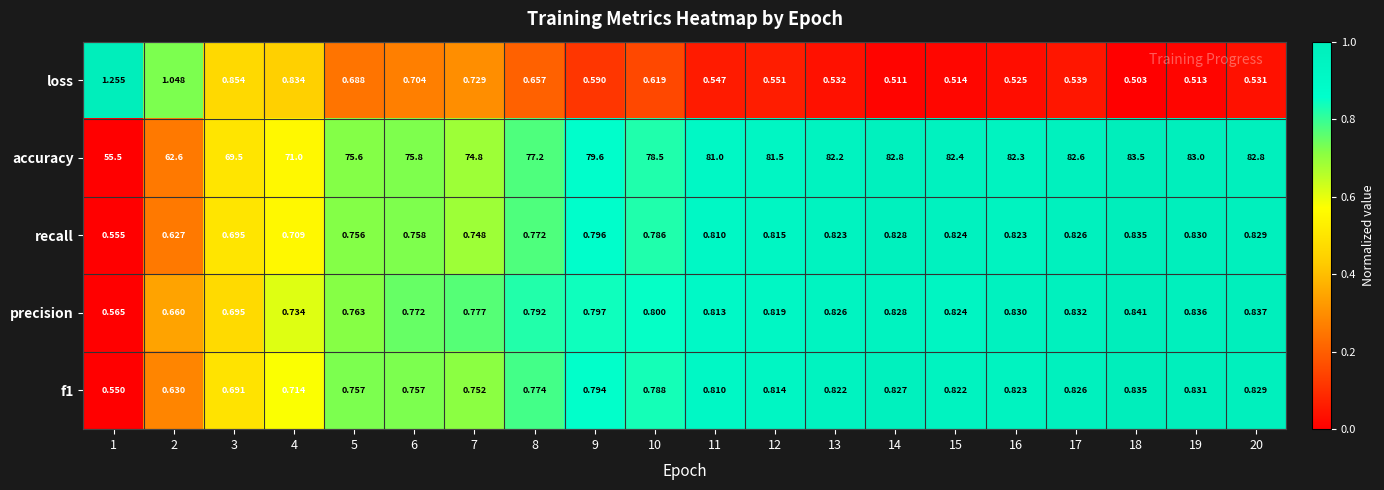

Which series has the largest total across all categories?

accuracy